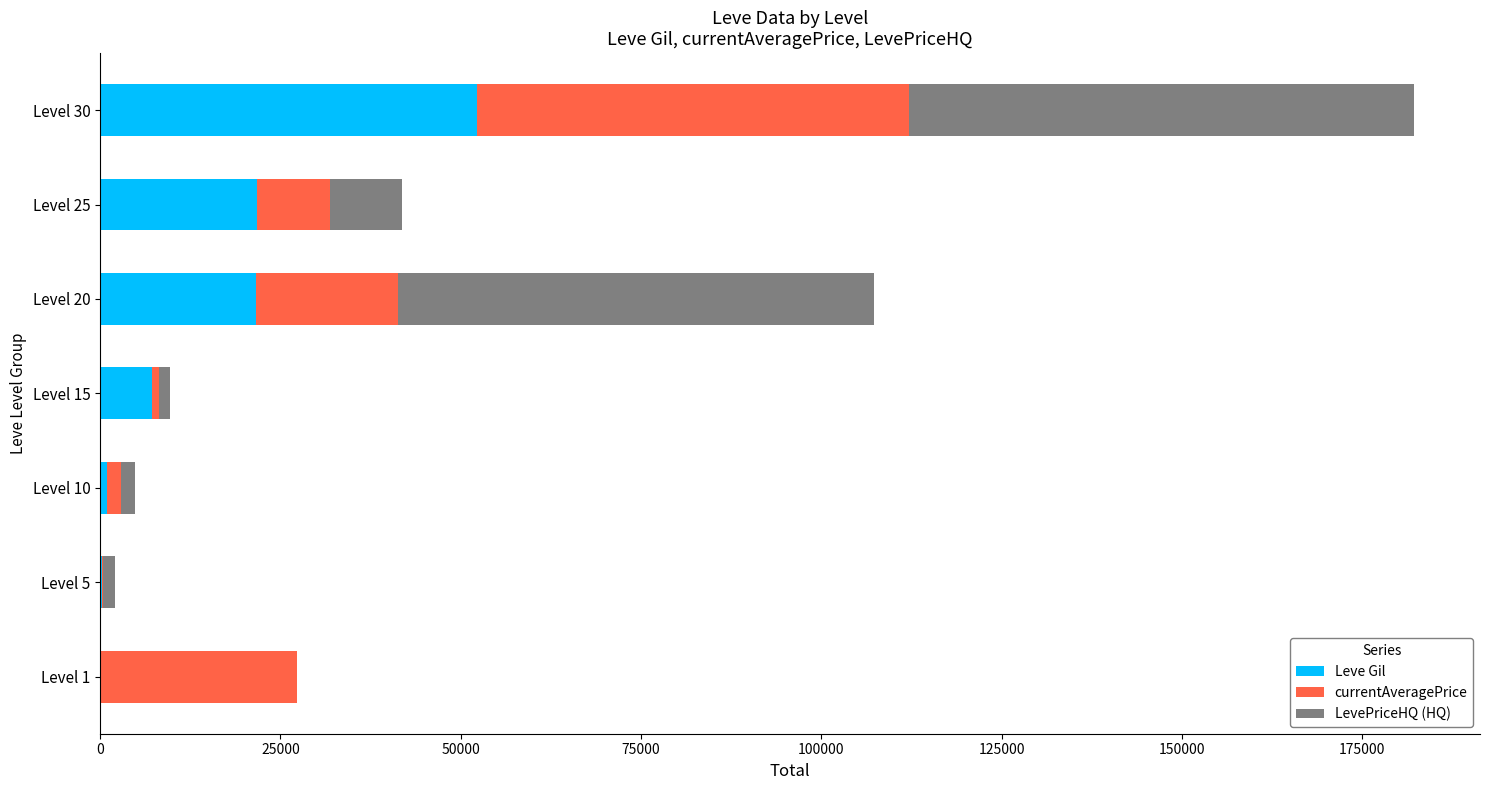

Which category has the highest value in the Leve Gil series?

Level 30